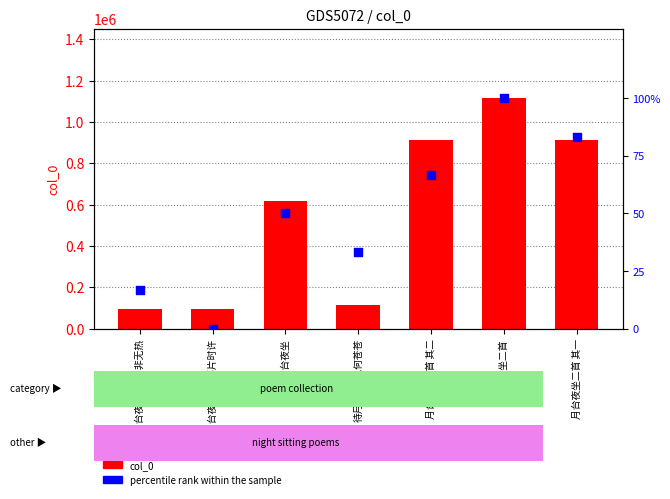

Which series has the largest Y range (max minus min)?

col_0